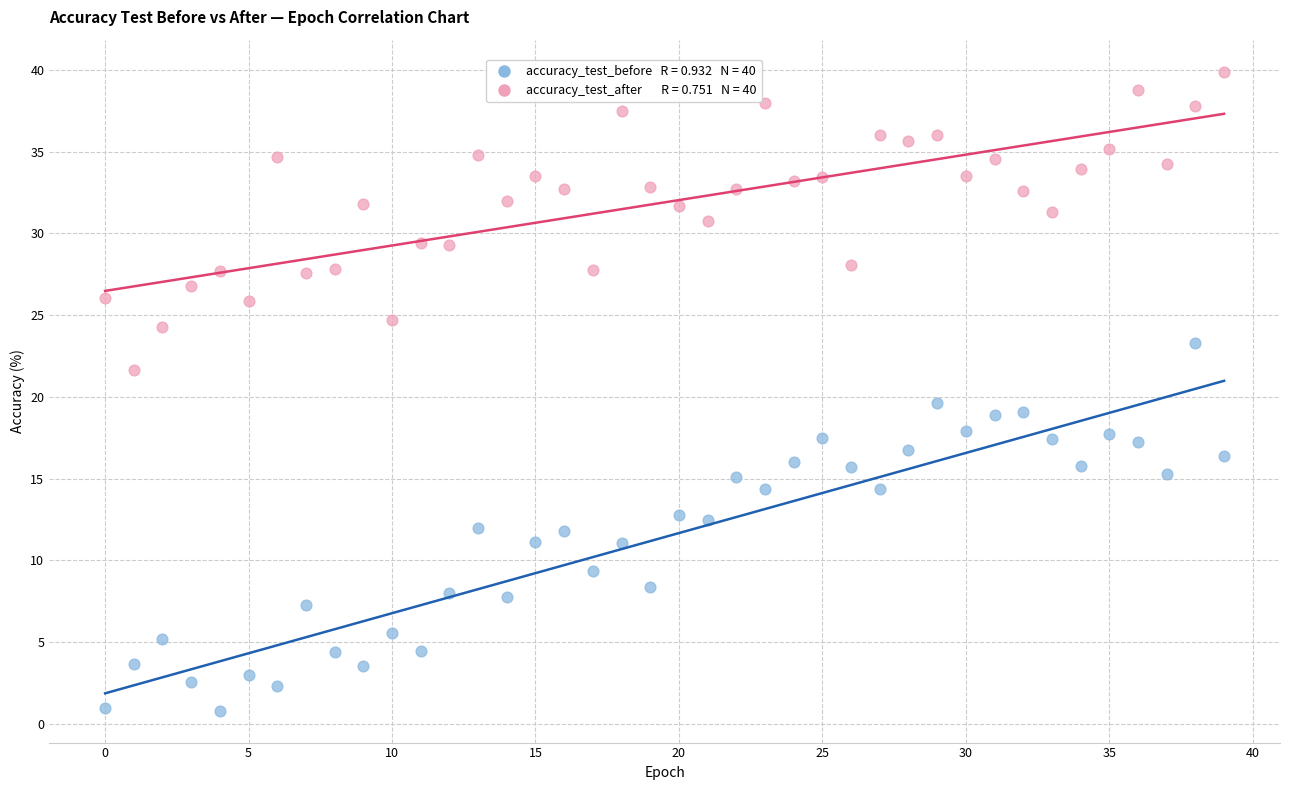

How many points are shown in the scatter plot?

80